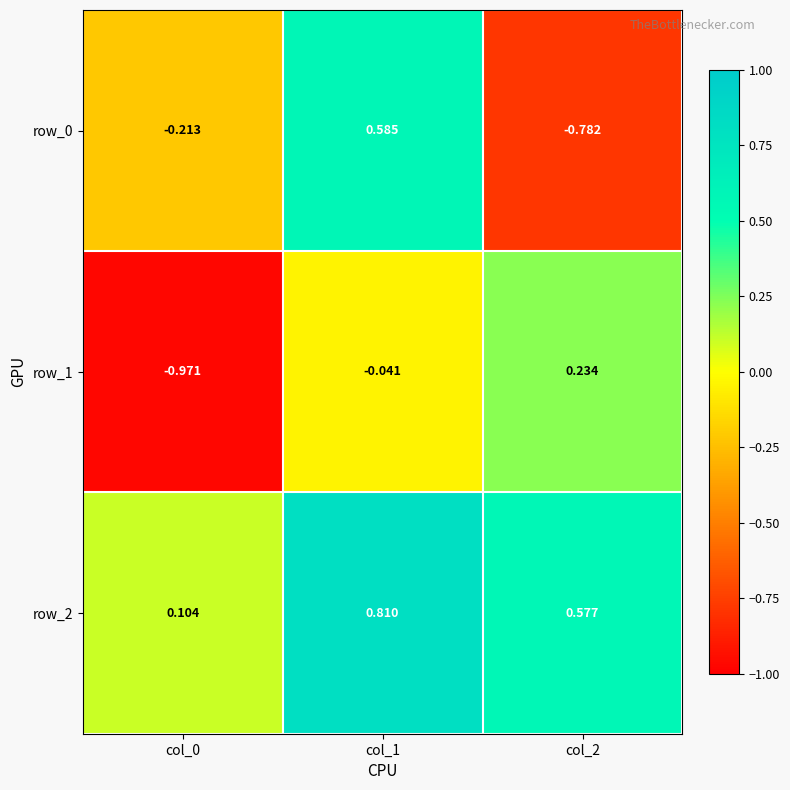

Is the value of row_2 at col_0 greater than the value of row_0 at col_2?

Yes